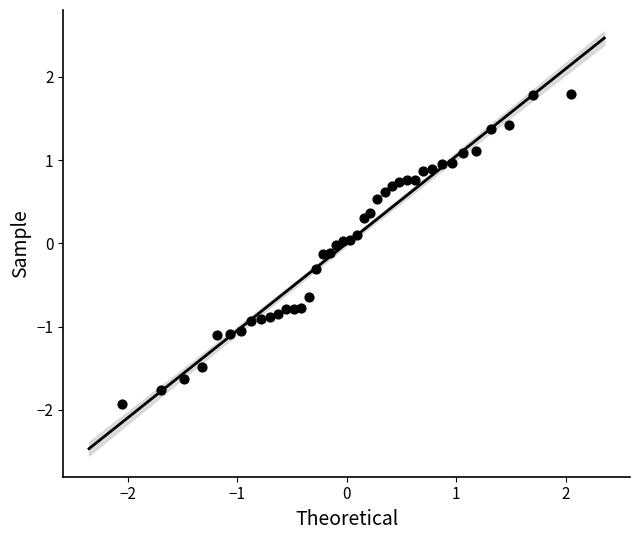

What is the range of Y values (max minus min)?

3.7